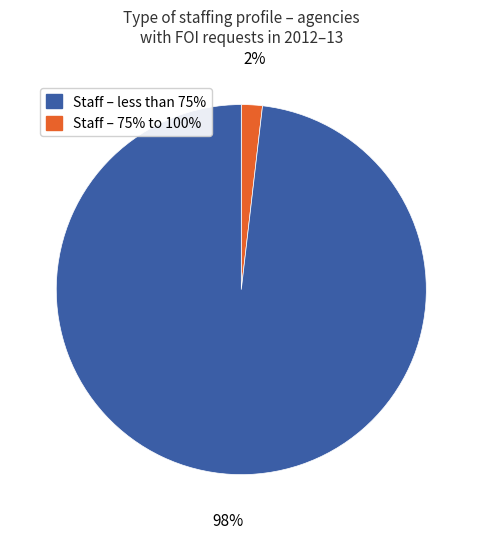

To the nearest percent, what is the average slice percentage?

50%